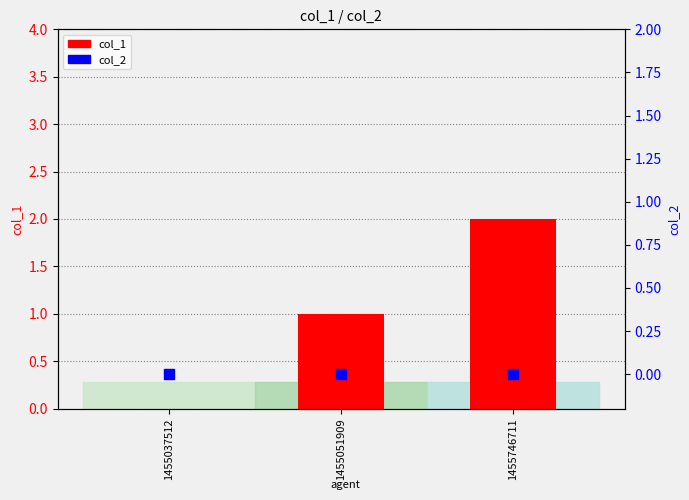

What are all the series names shown in the legend?

col_1, col_2